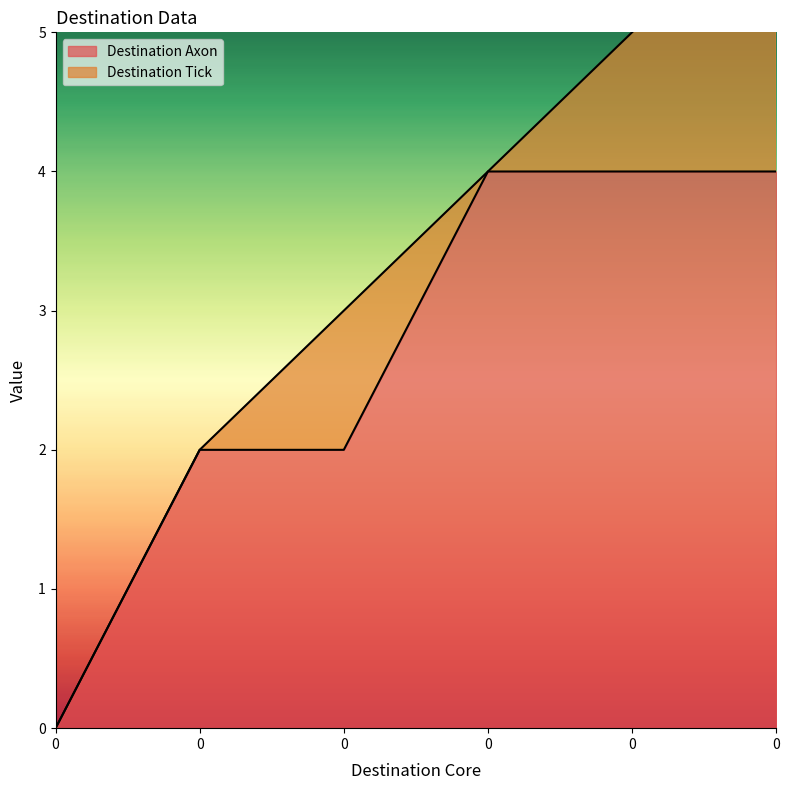

The value at 0 is 6. True or false?

False